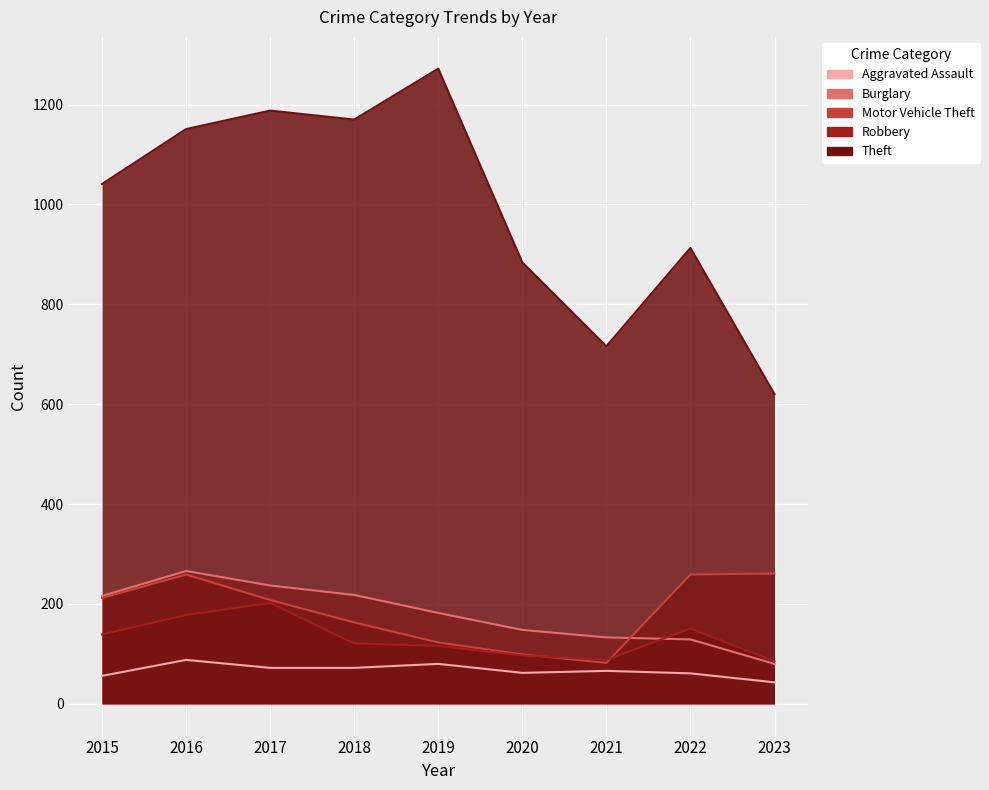

Count the number of data series in this chart.

5